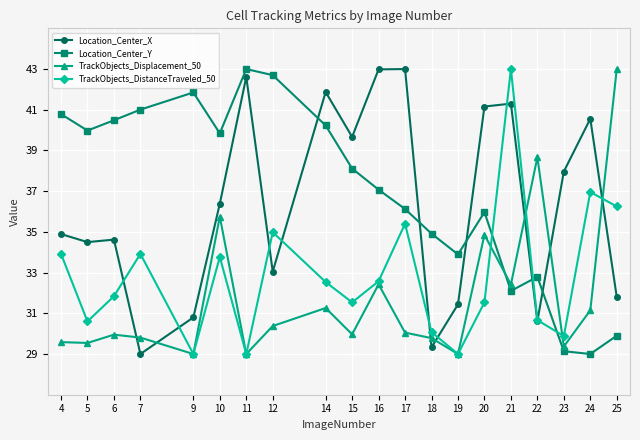

What is the difference between the highest and lowest values at 9?

12.8